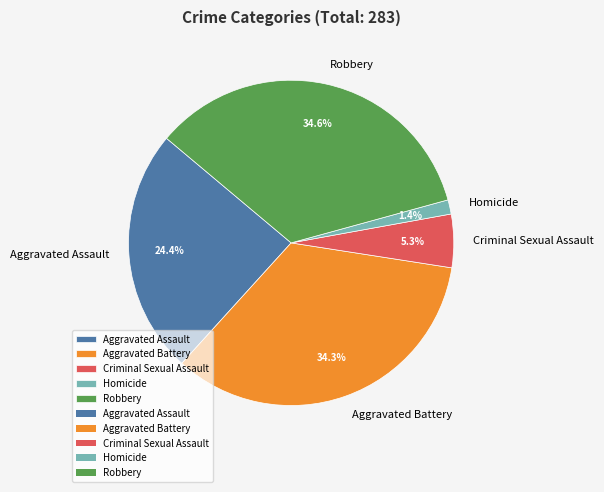

Which slice is the smallest?

Homicide